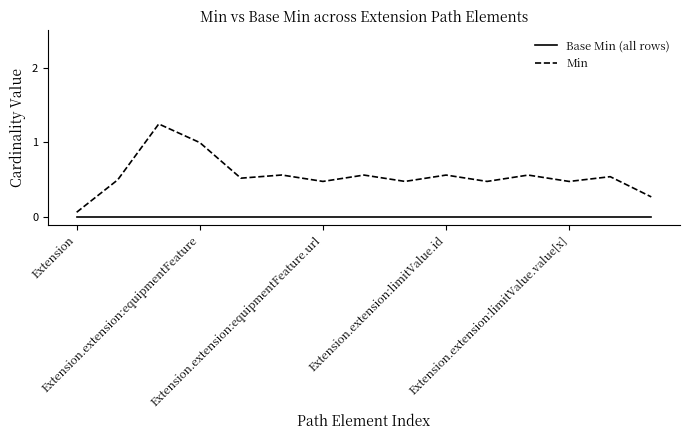

True or false: Base Min (all rows) and Min cross at least once.

False